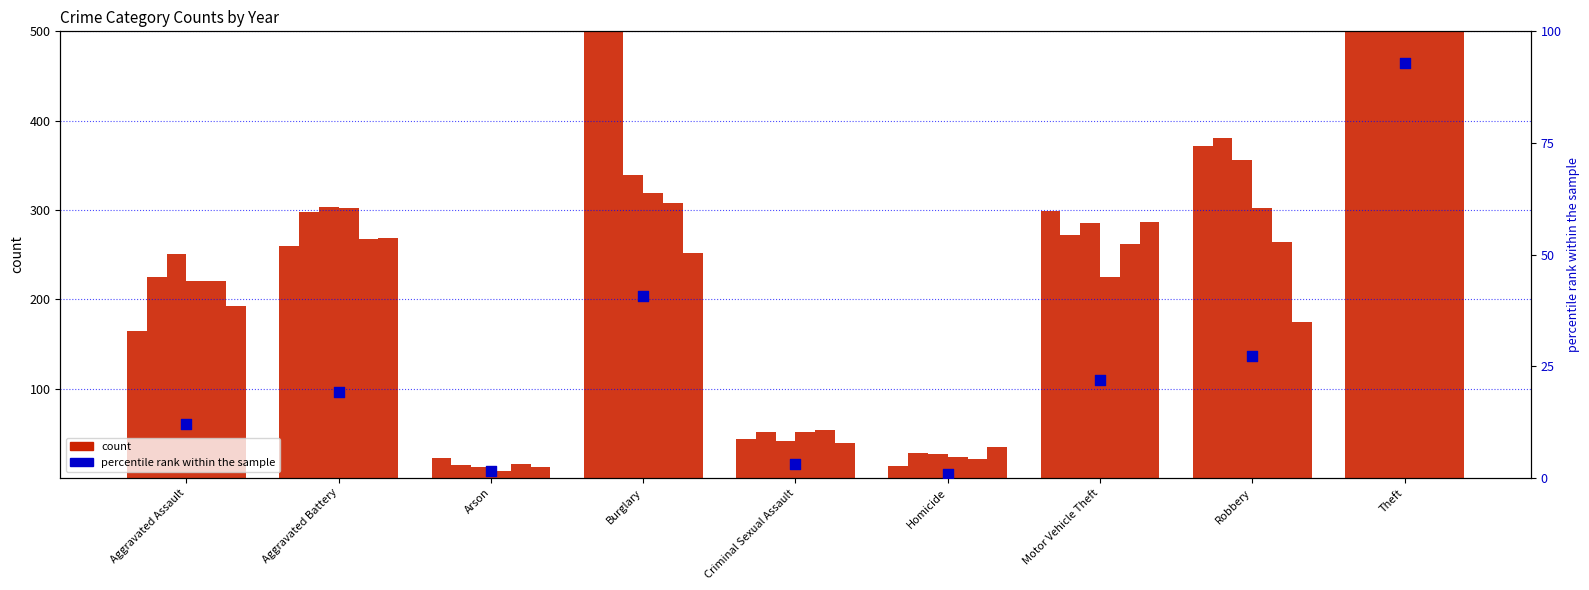

What is the ratio of the value at Robbery to the value at Arson?

16.9